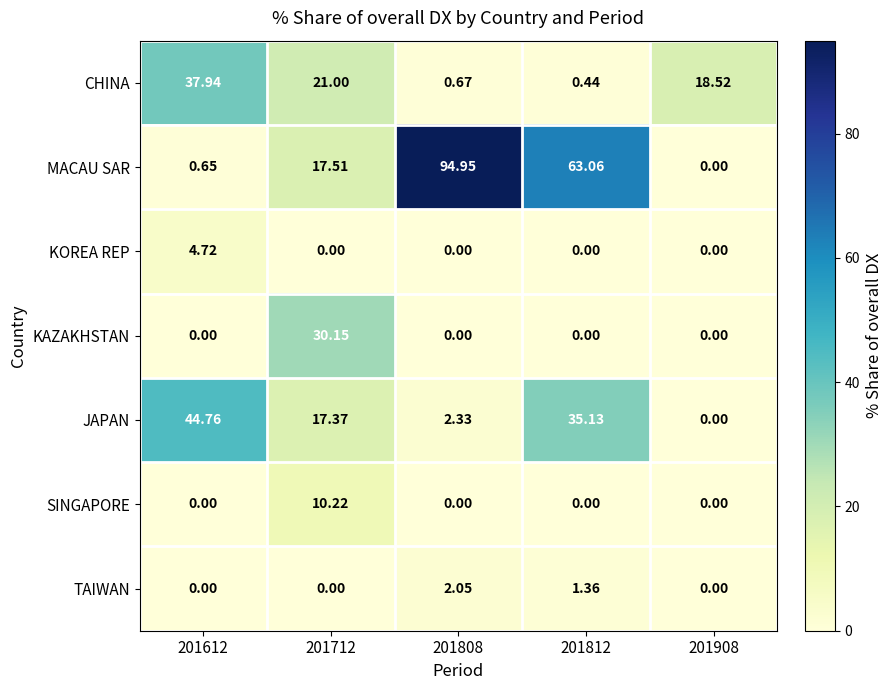

Which series has the largest total across all categories?

MACAU SAR